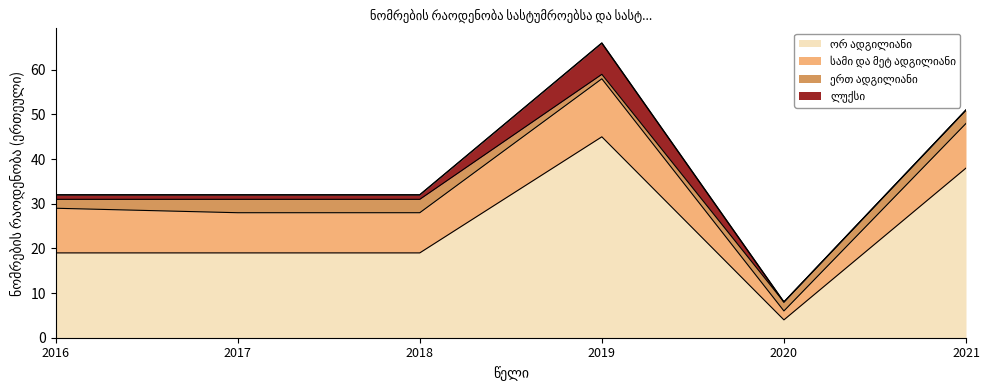

The value of ორ ადგილიანი at 2016 is 10. True or false?

False